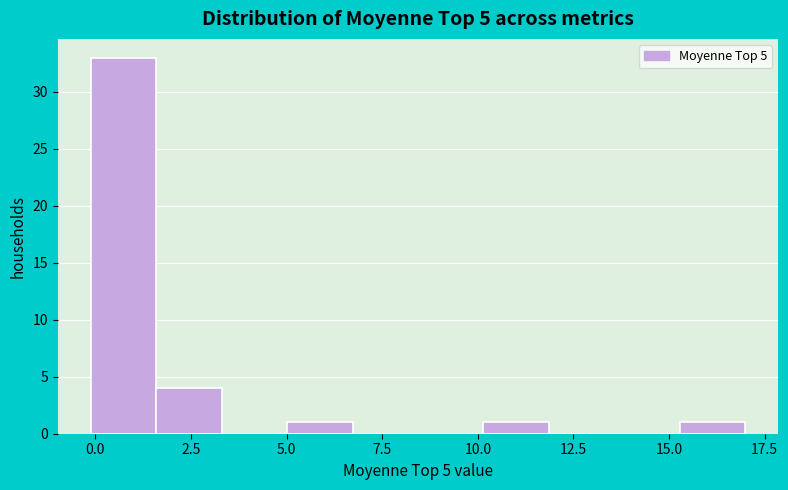

Around what value on the x-axis is the tallest bar? Give the approximate position of its centre, as read against the axis.

0.5